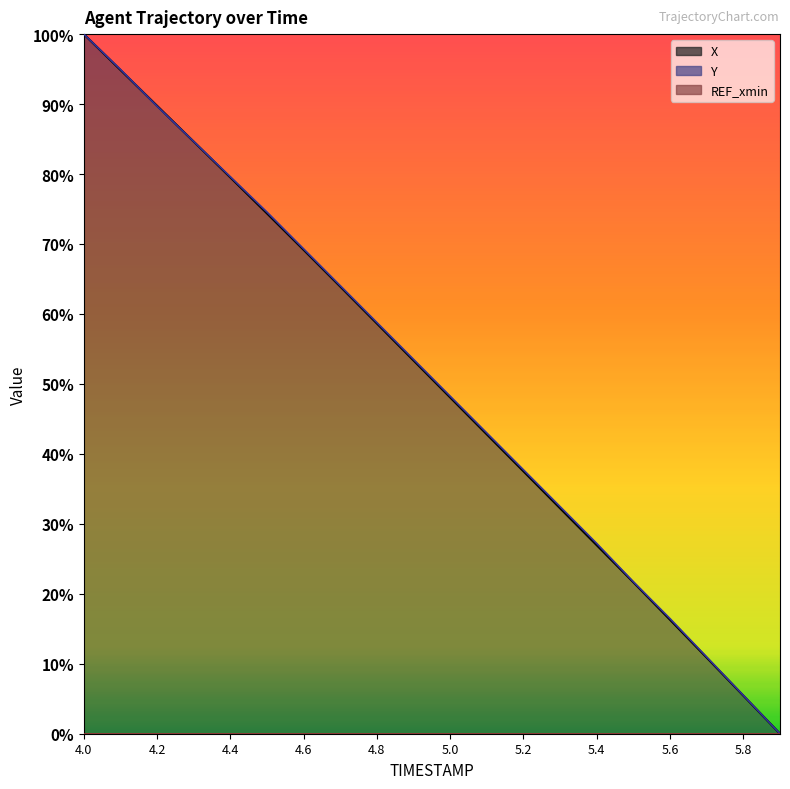

List the labels in order of X value, smallest first.

5.9, 5.8, 5.7, 5.6, 5.5, 5.4, 5.3, 5.2, 5.1, 5.0, 4.9, 4.8, 4.7, 4.6, 4.5, 4.4, 4.3, 4.2, 4.1, 4.0